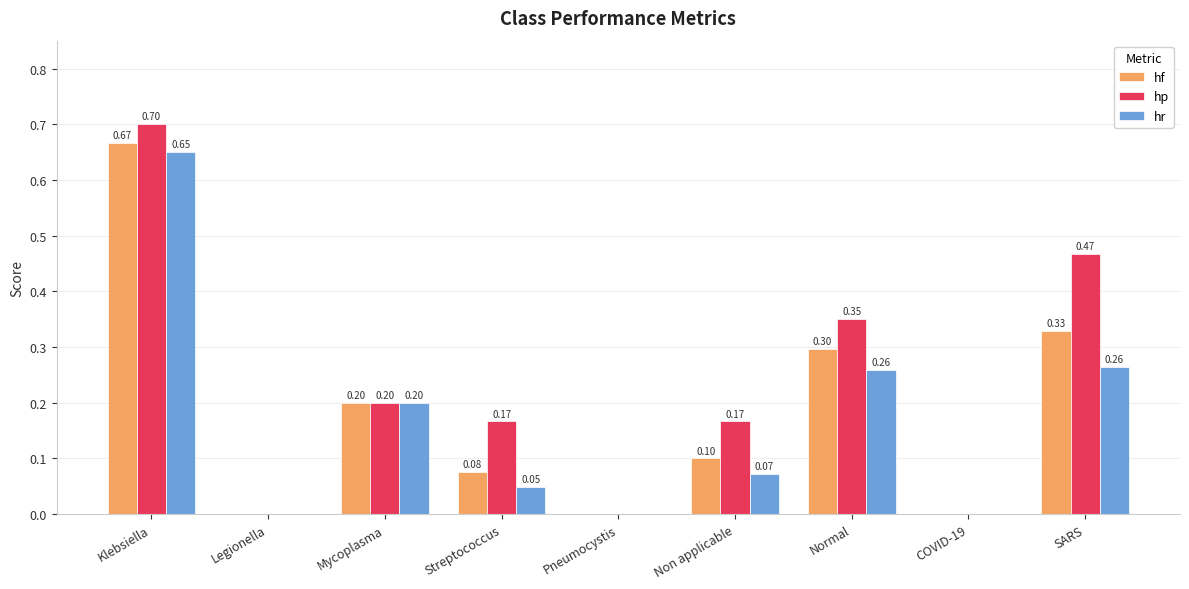

Is the value of hr at SARS greater than the value of hf at Normal?

No